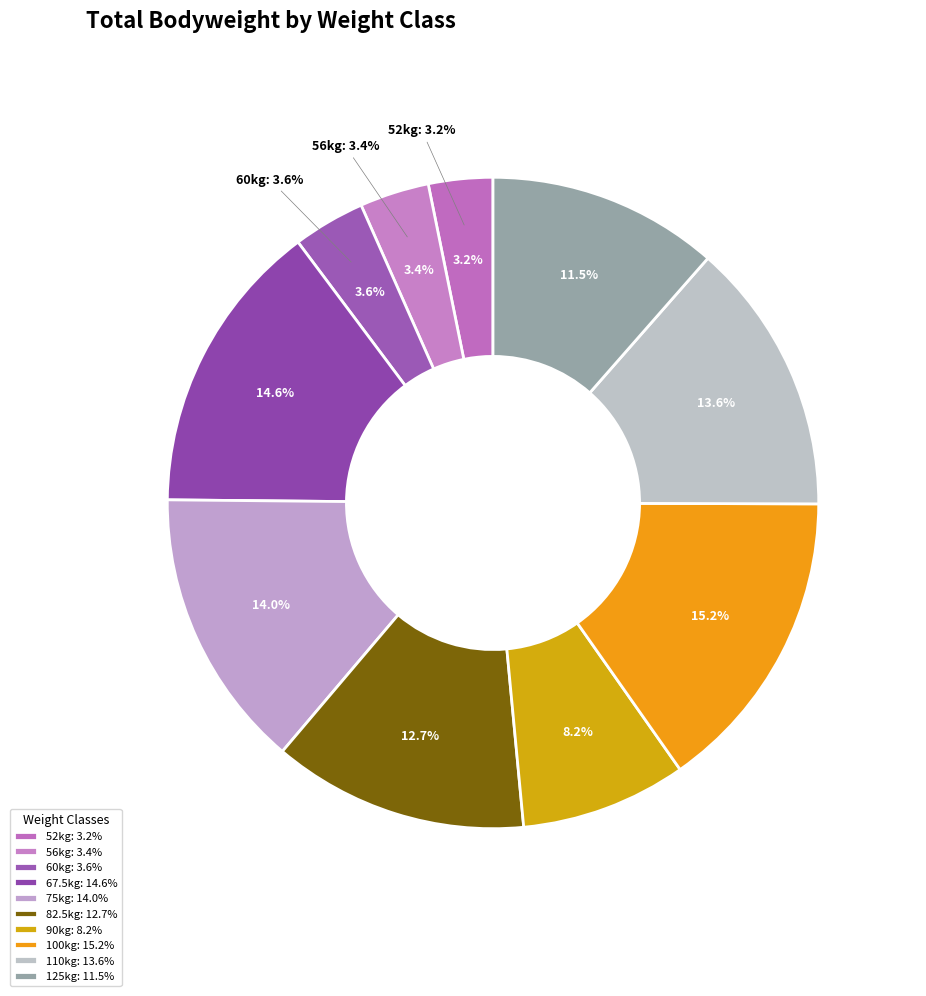

Is 34 the majority of the pie?

No